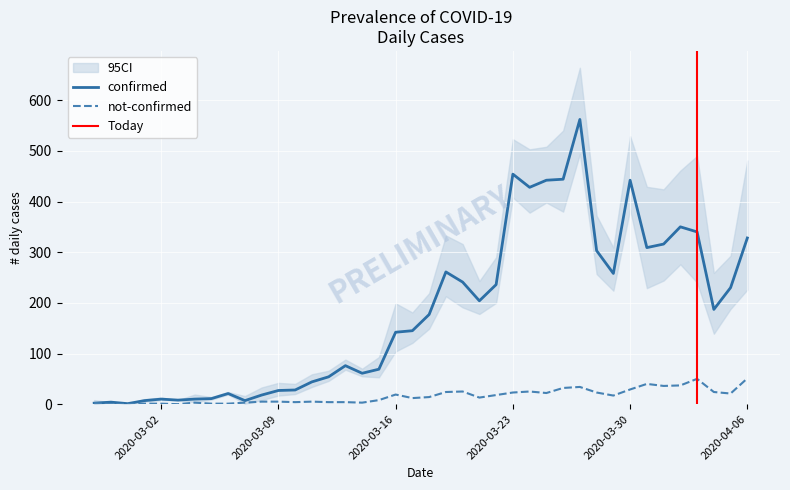

Where is not-confirmed nearest to the value 25?

2020-03-20